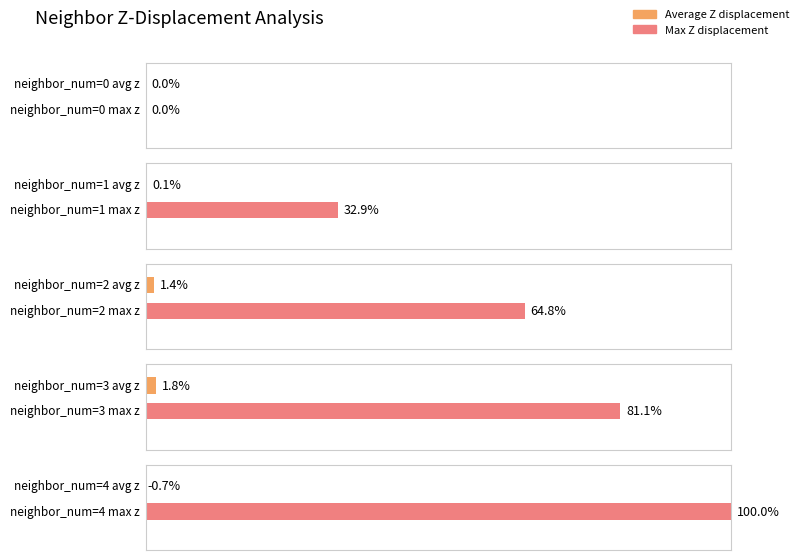

True or false: Maximum utilization has a value of 5.6 at 1.

False